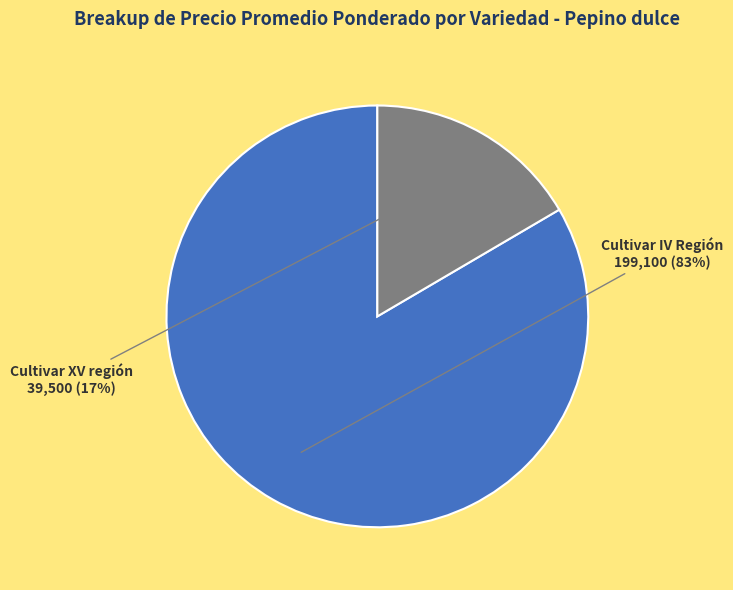

Is the sum of Cultivar IV Región and Cultivar XV región greater than half?

Yes